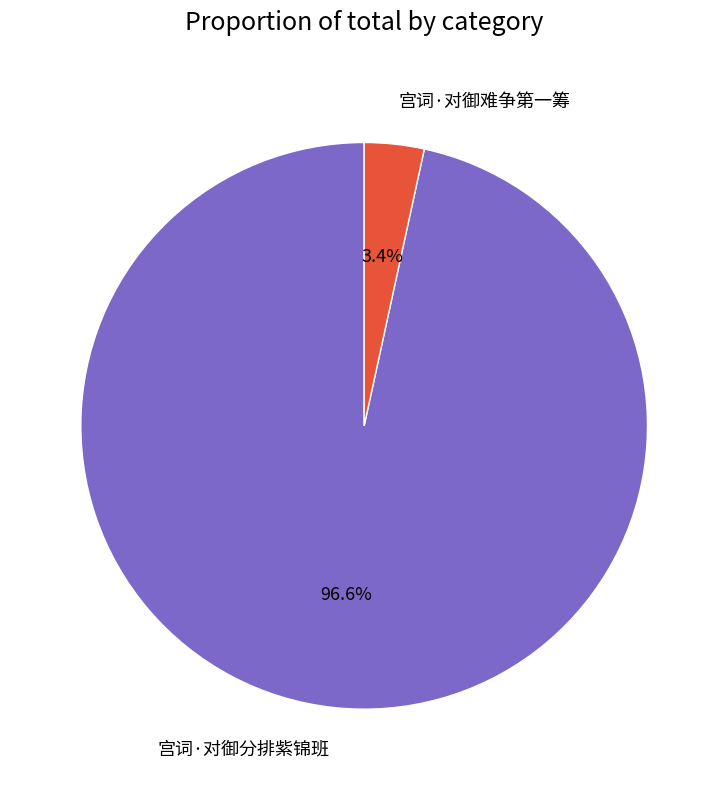

To the nearest percent, what is the average slice percentage?

50%